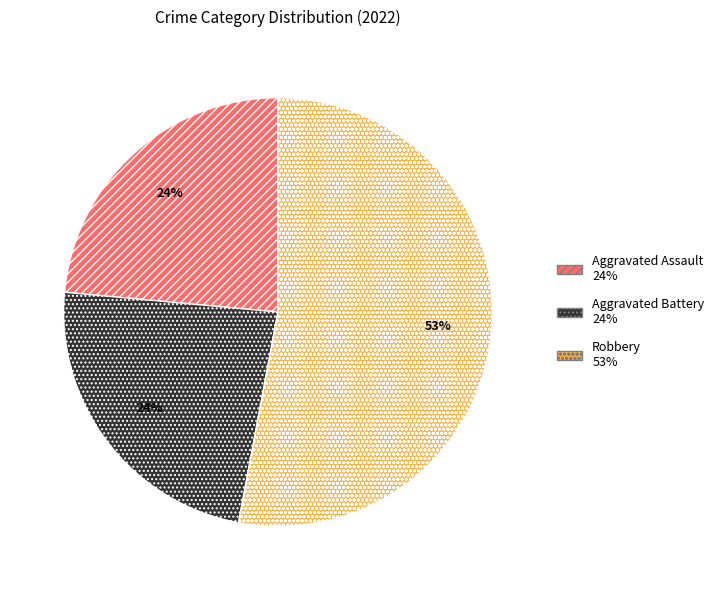

To the nearest percent, what is the average slice percentage?

33%